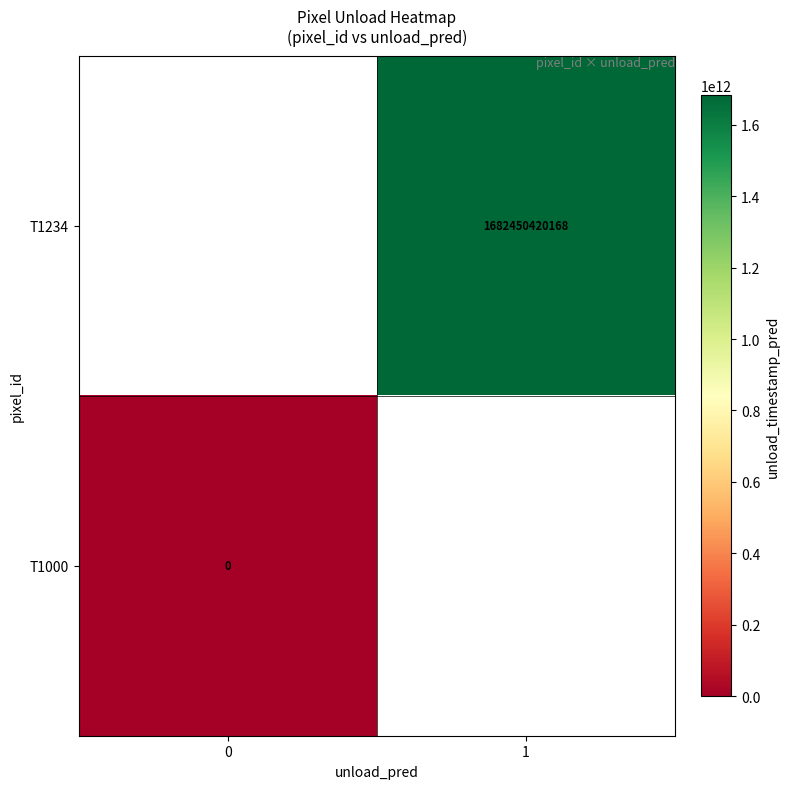

True or false: T1234 has a value of 2858484640515 at 1.

False